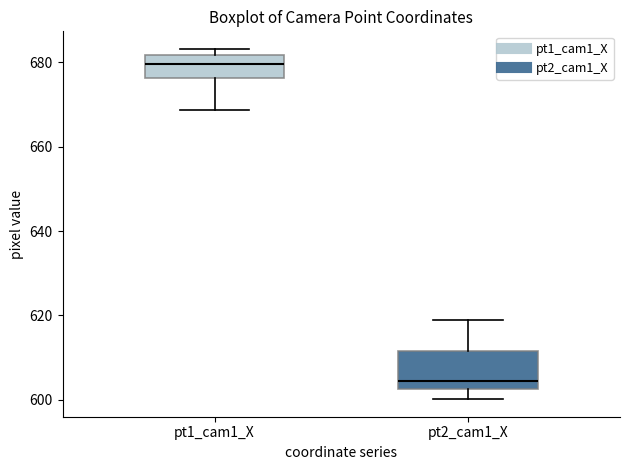

Reading left to right, read every box against the y-axis: the position of its median line, the range the box covers, and the ends of its whiskers. The values are not printed on the chart, so give them approximately, as read against the axis.

pt1_cam1_X: median 680, box 676 to 682, whiskers 668 to 684
pt2_cam1_X: median 604, box 602 to 612, whiskers 600 to 618